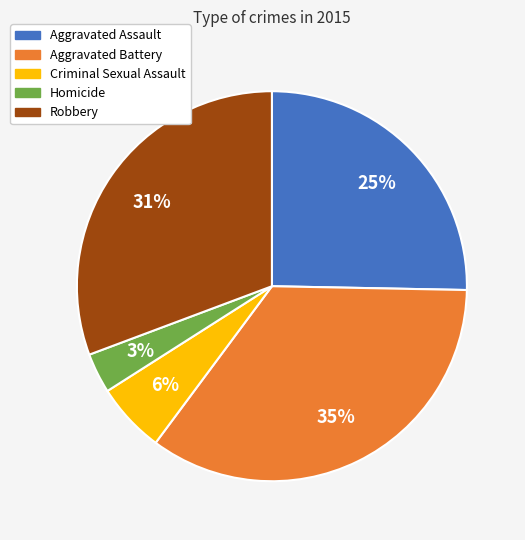

How many slices are in this pie chart?

5